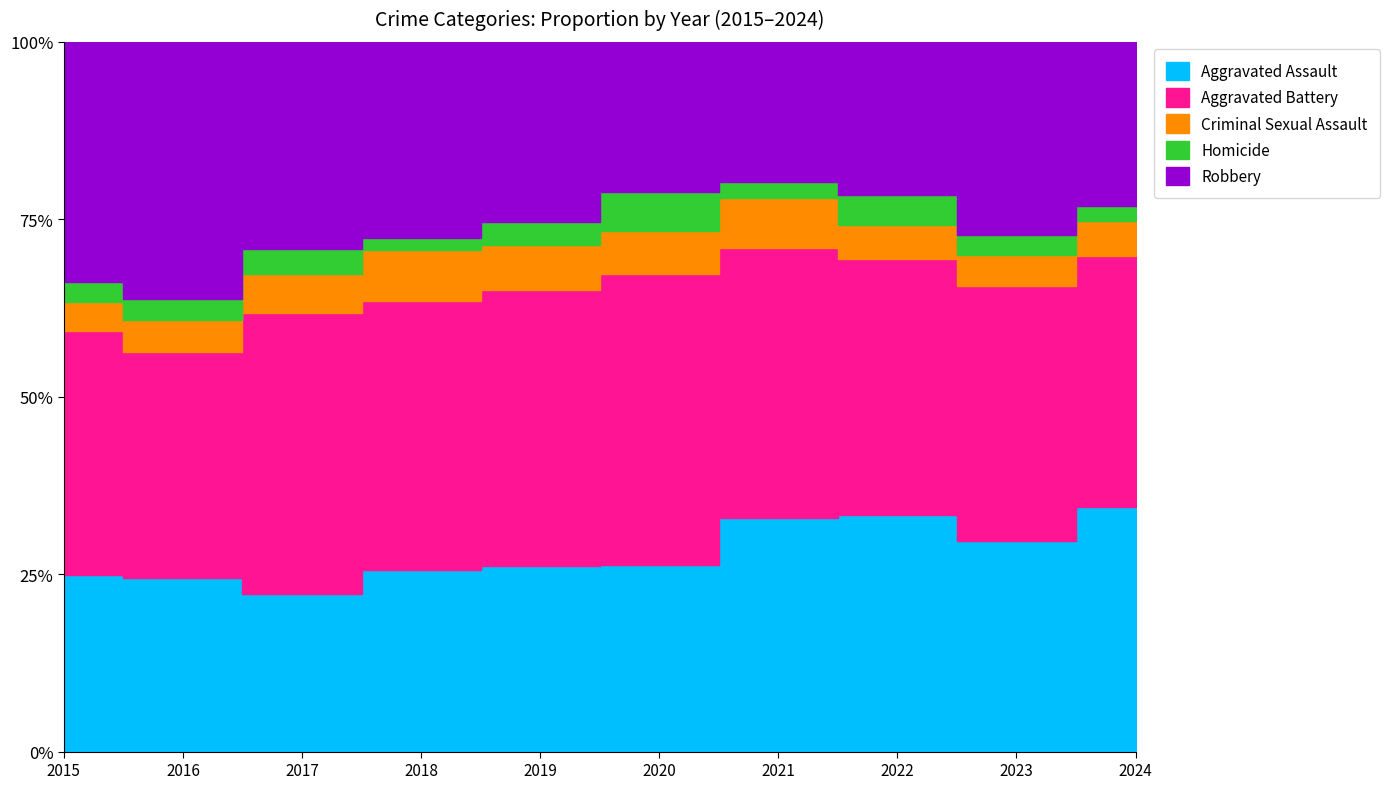

Reading right to left, list all the values displayed in this chart.

Aggravated Assault: 2024=167	2023=176	2022=190	2021=179	2020=108	2019=124	2018=124	2017=126	2016=149	2015=132
Aggravated Battery: 2024=171	2023=214	2022=205	2021=208	2020=168	2019=184	2018=184	2017=226	2016=193	2015=183
Criminal Sexual Assault: 2024=24	2023=26	2022=27	2021=38	2020=25	2019=30	2018=35	2017=31	2016=28	2015=21
Homicide: 2024=10	2023=16	2022=24	2021=12	2020=22	2019=16	2018=8	2017=20	2016=18	2015=15
Robbery: 2024=112	2023=162	2022=123	2021=108	2020=87	2019=120	2018=134	2017=166	2016=220	2015=180